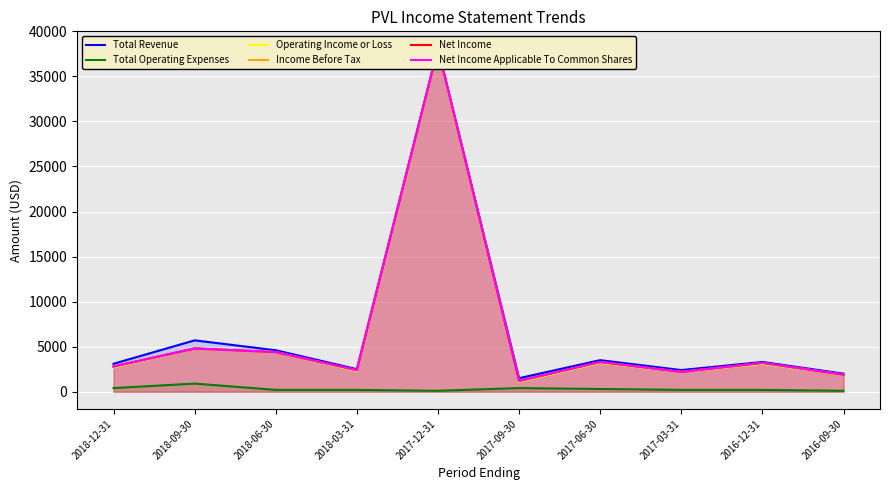

What is the average value of the Net Income Applicable To Common Shares series?

6430